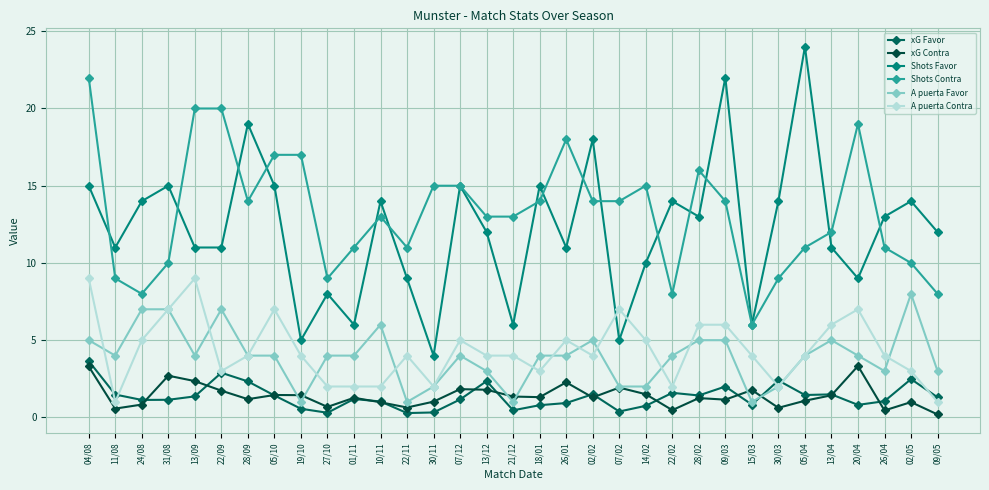

Is the value of Shots Contra at 31/08 greater than the value of Shots Favor at 13/12?

No